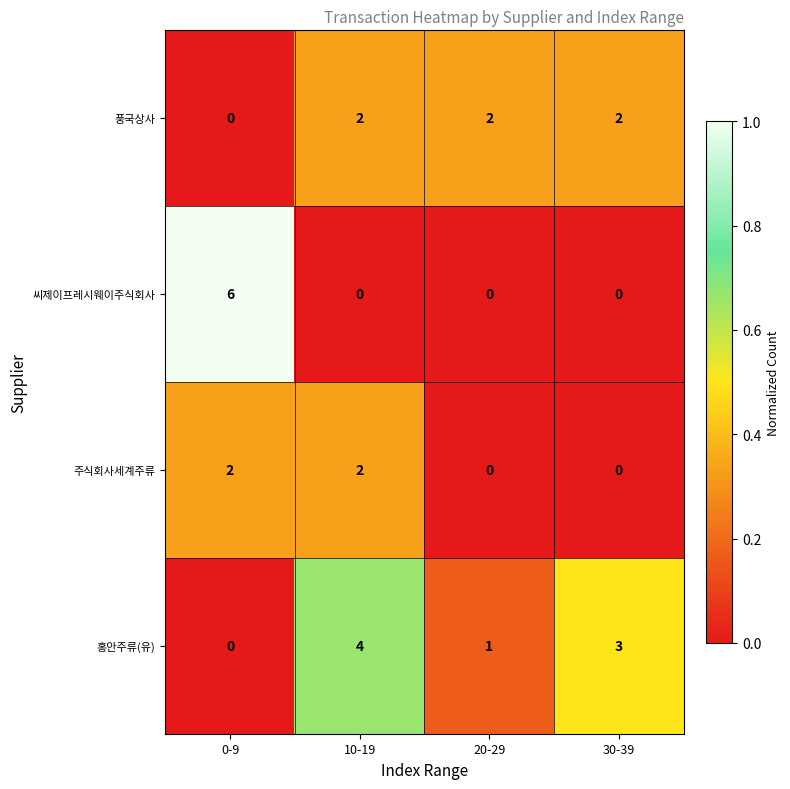

How many distinct data groups are displayed?

4